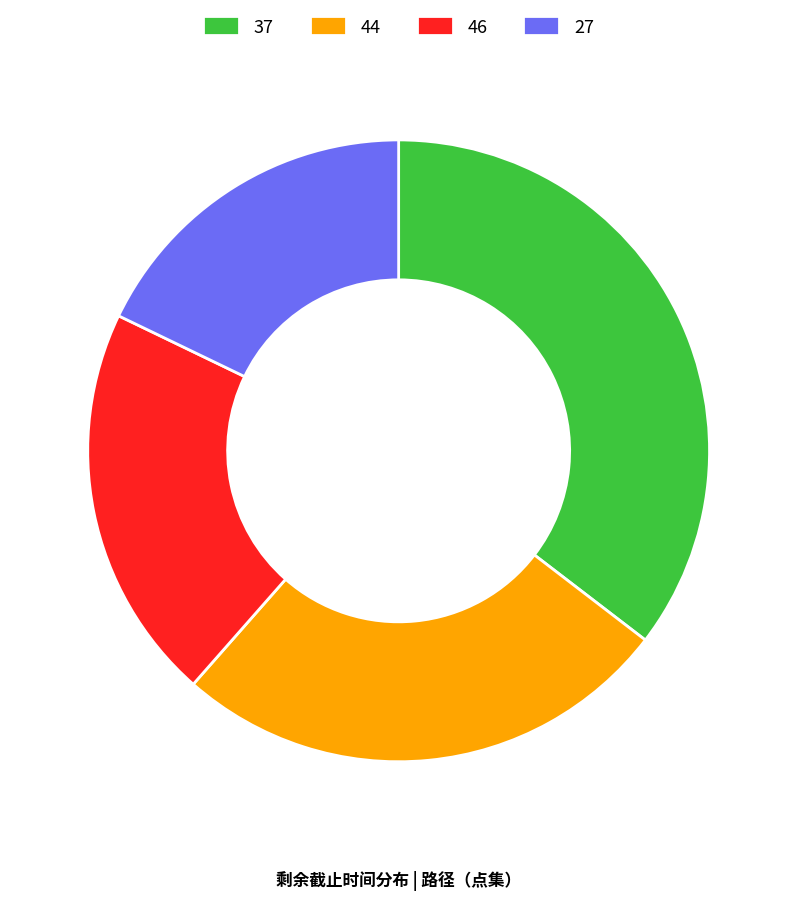

Between 44 and 37, which is larger?

37